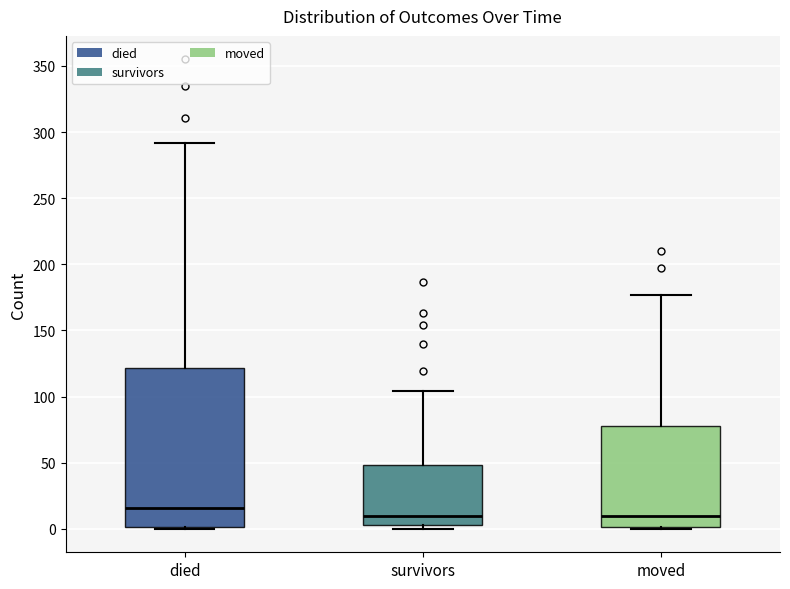

Which box is the tallest, from its lower edge to its upper edge?

died